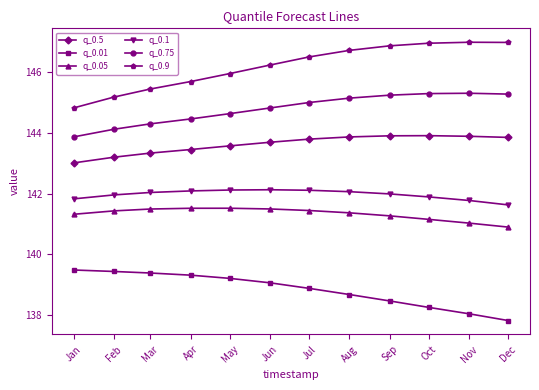

What is the total value across all series at Aug?

857.8